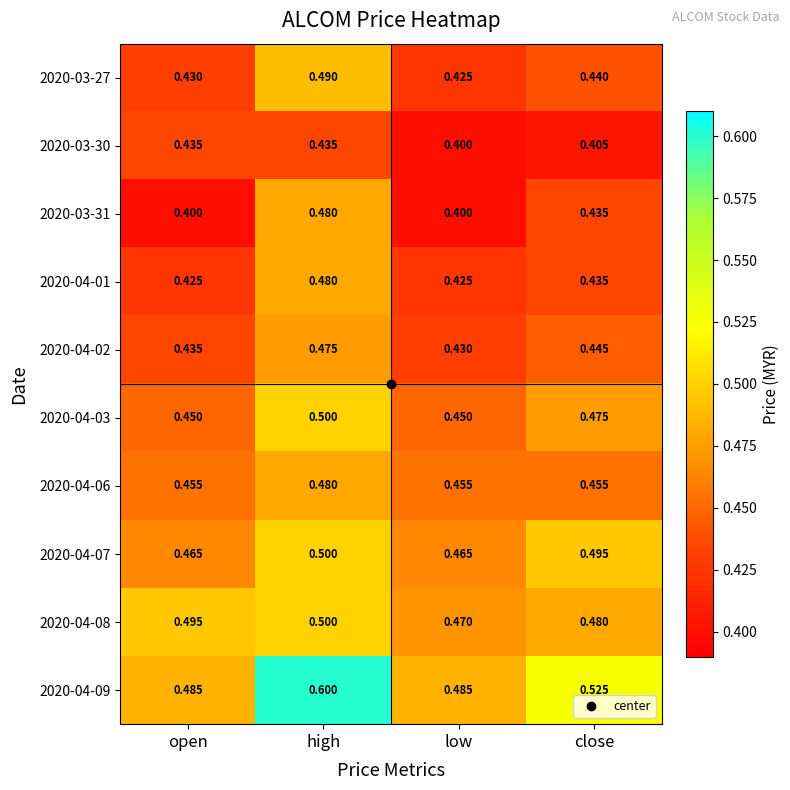

Is the value of 2020-04-06 at low greater than the value of 2020-03-27 at open?

Yes